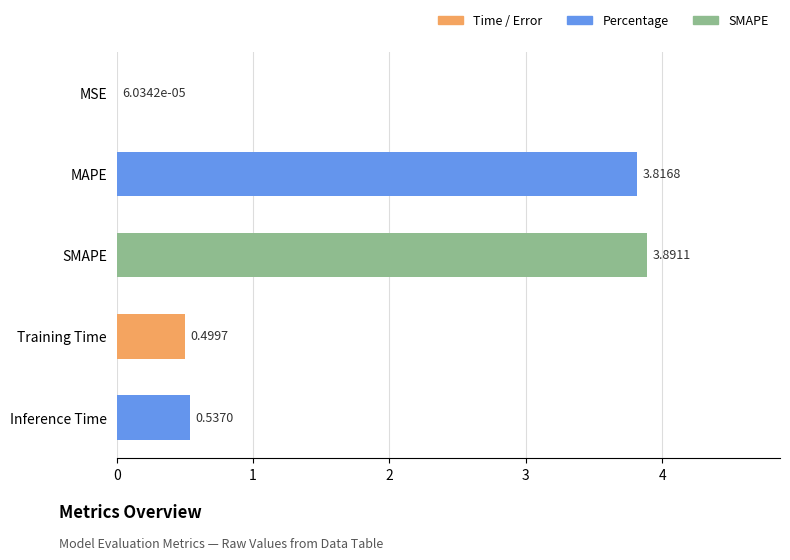

What is the sum of all values?

8.7